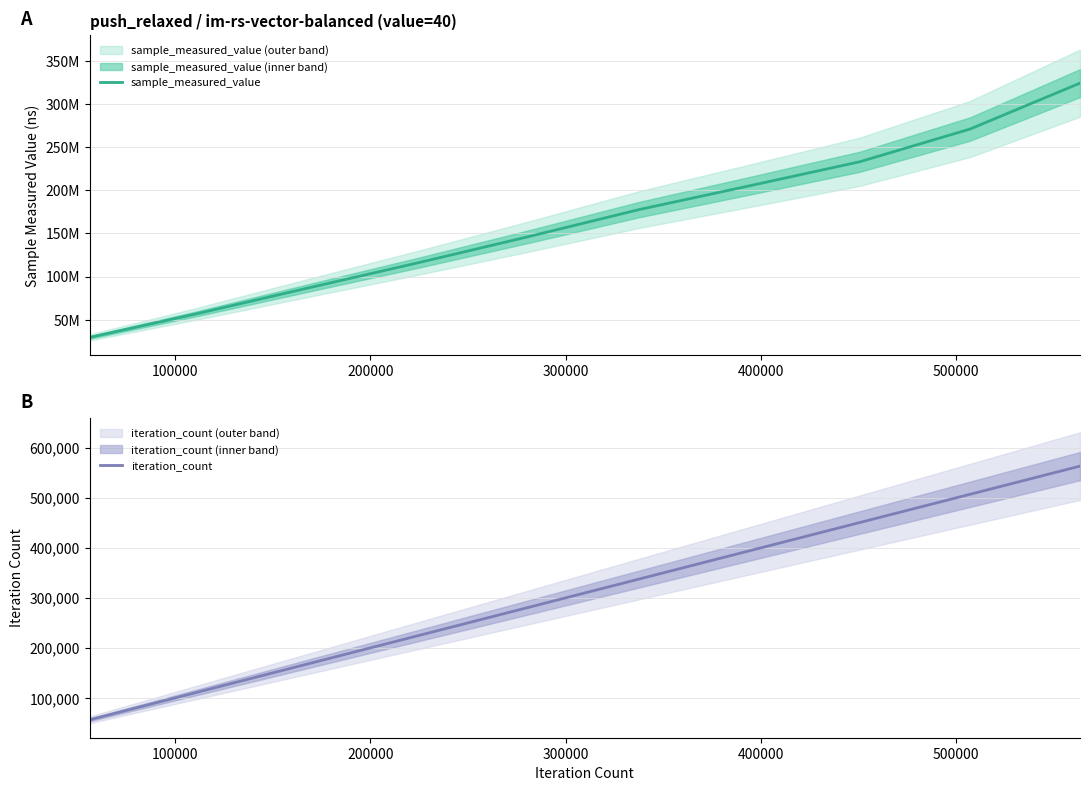

What is the highest value of the iteration_count series?

563400